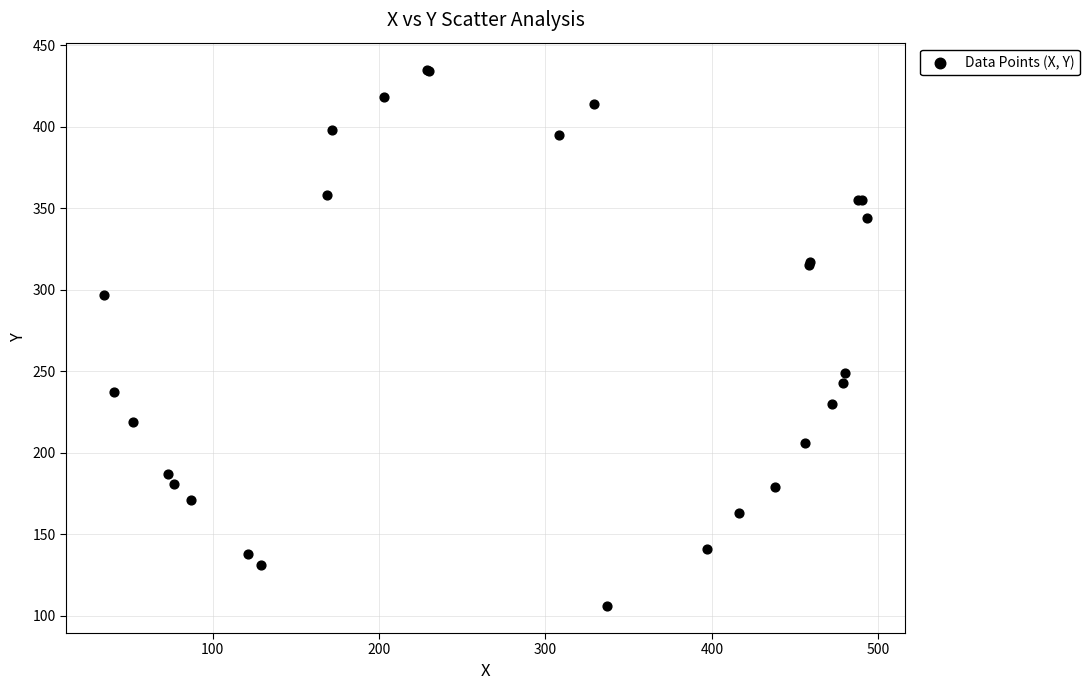

What Y value in the scatter plot is closest to 270?

249